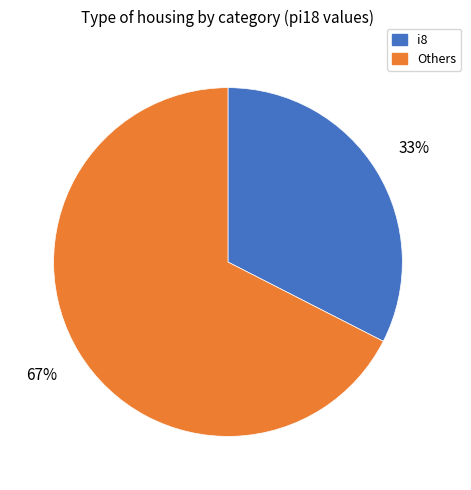

Is there a majority slice in this chart?

Yes